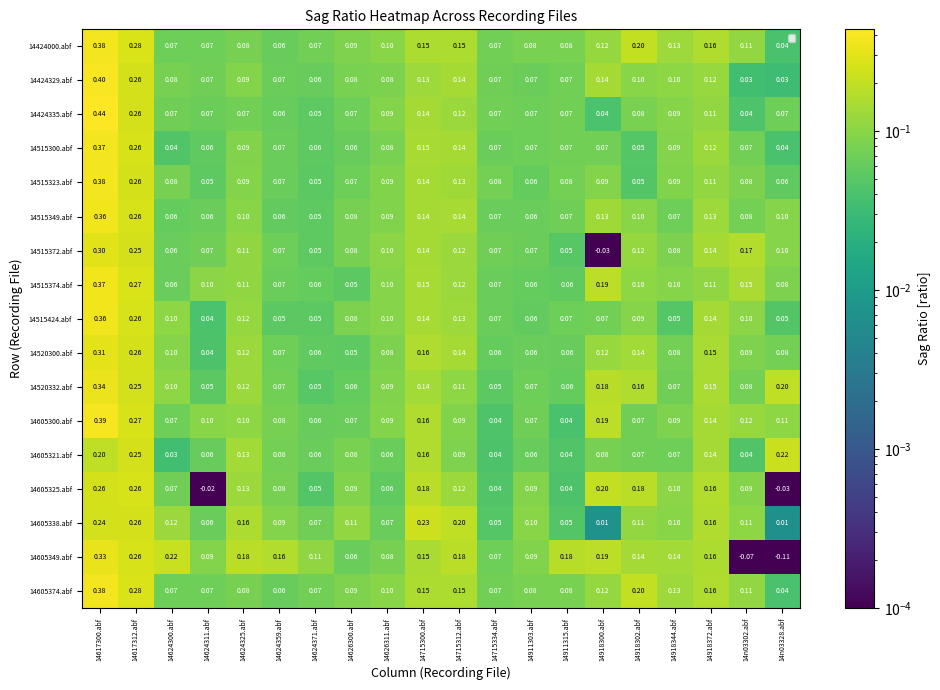

Which series has the largest range (max minus min)?

14605349.abf